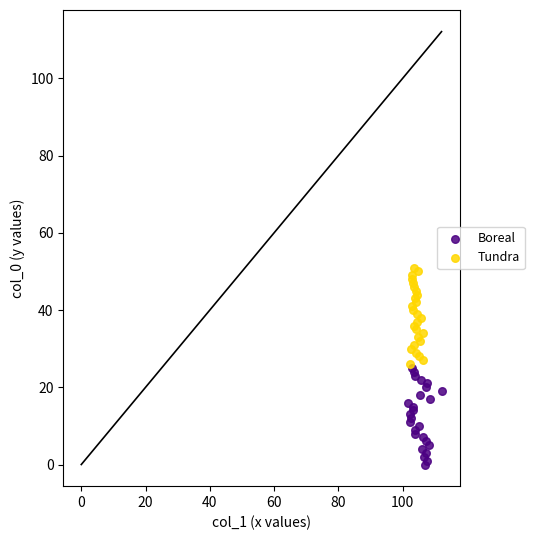

Which series contains the lowest Y value?

Boreal